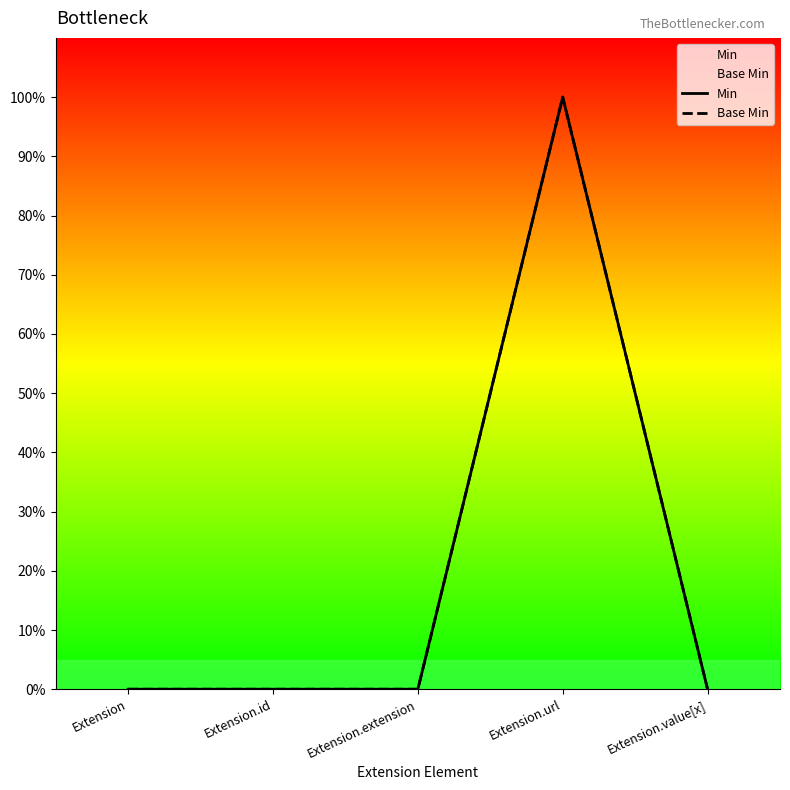

Rank the series at Extension.id from lowest to highest value.

Min, Base Min